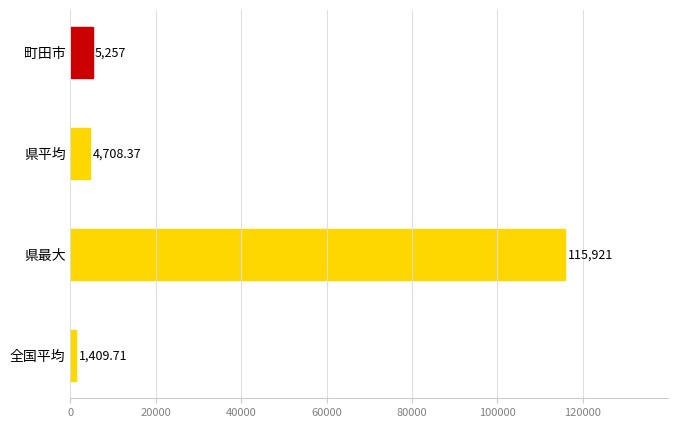

Where is the data nearest to the value 58665?

町田市